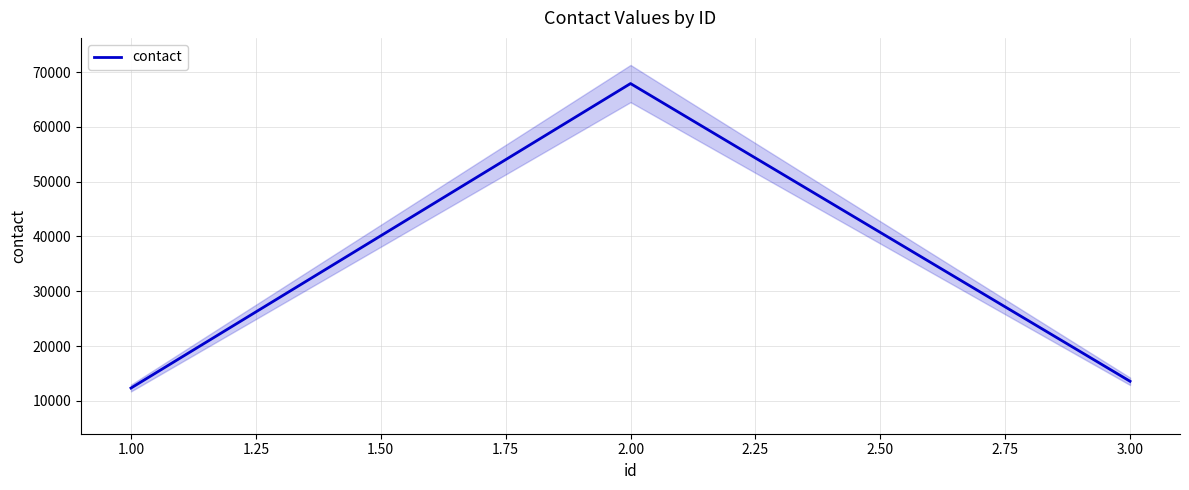

The value of contact at 1.00 is 12345. True or false?

True